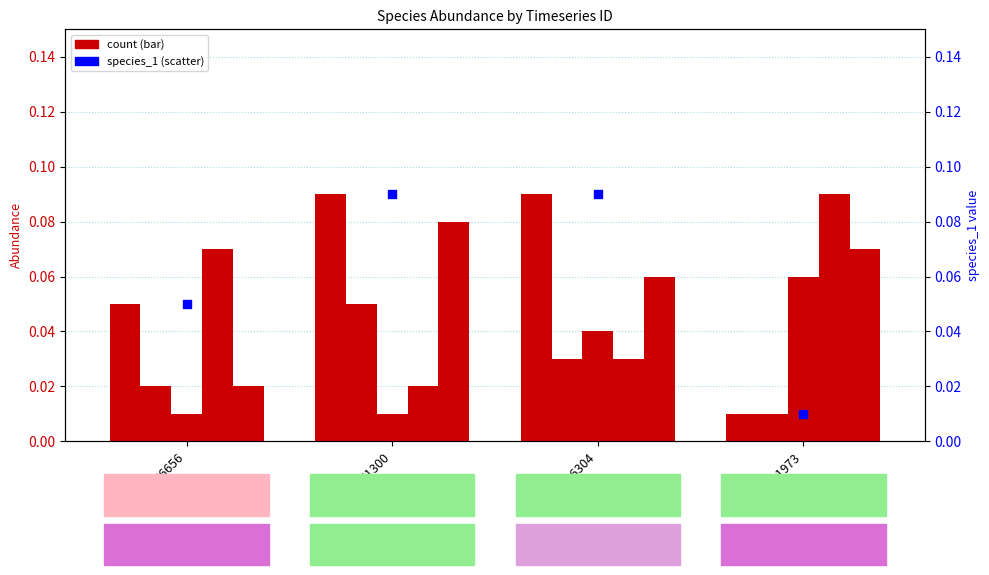

At which category is the sum across all series the highest?

41300